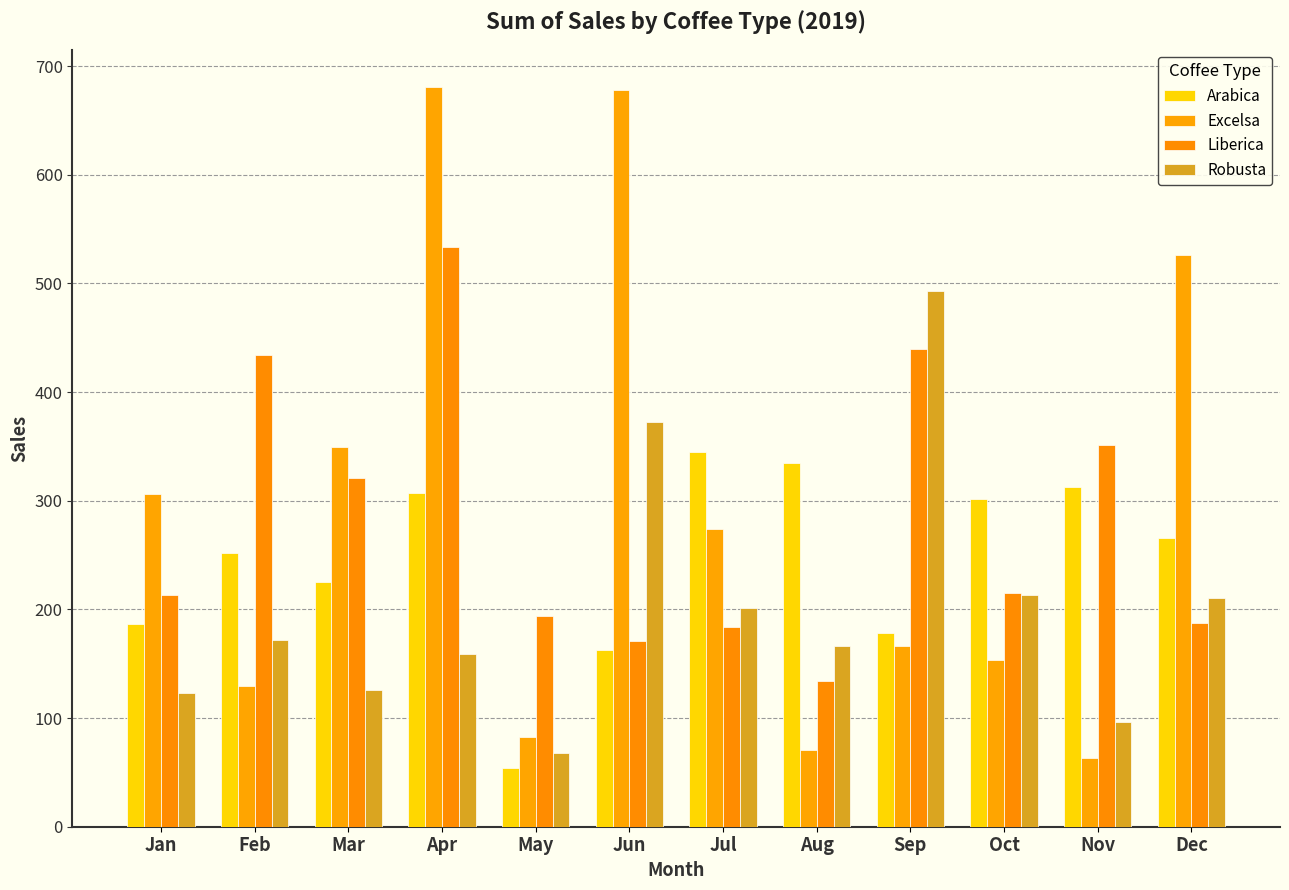

What is the highest value of the Liberica series?

533.7